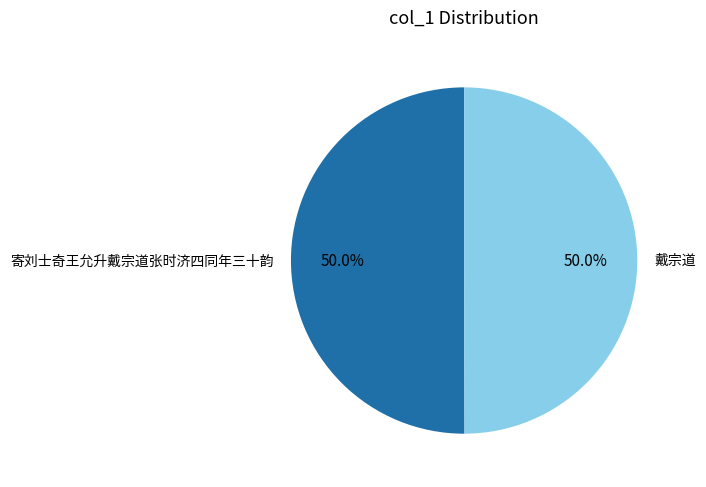

Count the number of slices in the pie.

2